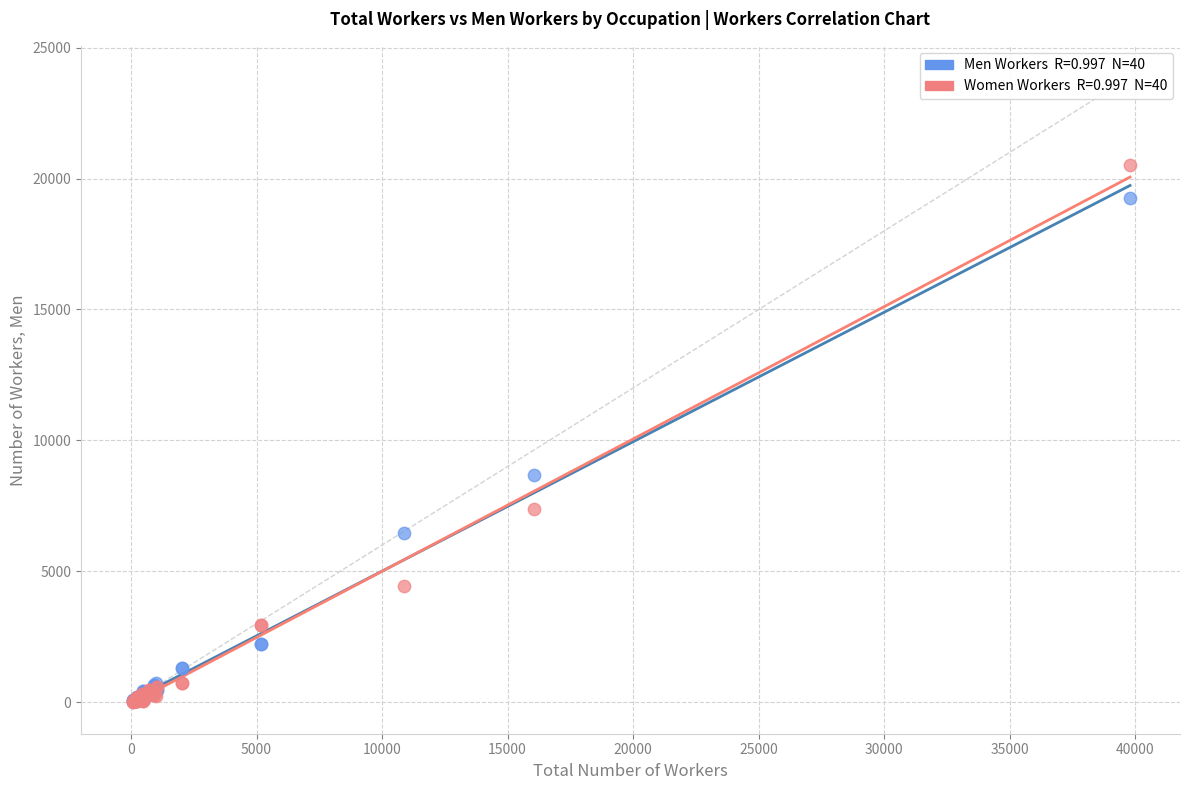

Across all series, what Y value is closest to 10265?

8676